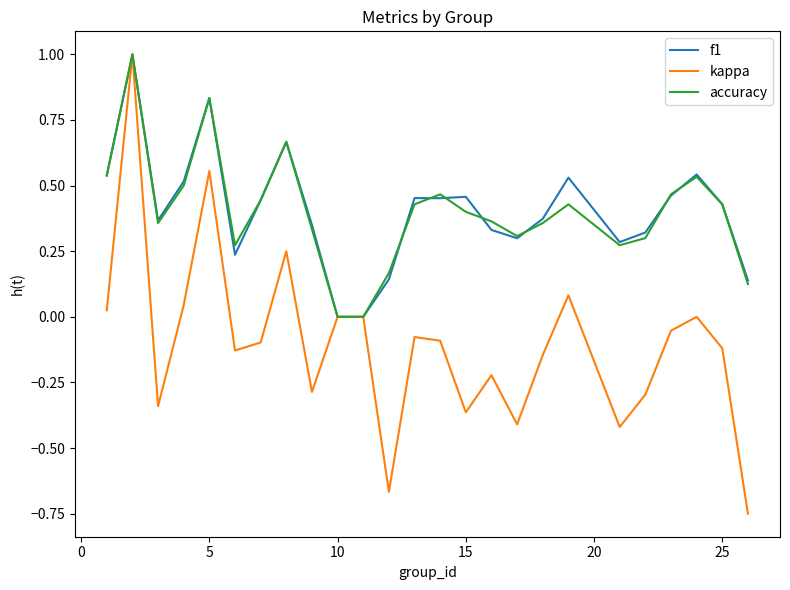

In accuracy, how many points are higher than both neighbors (excluding endpoints)?

6